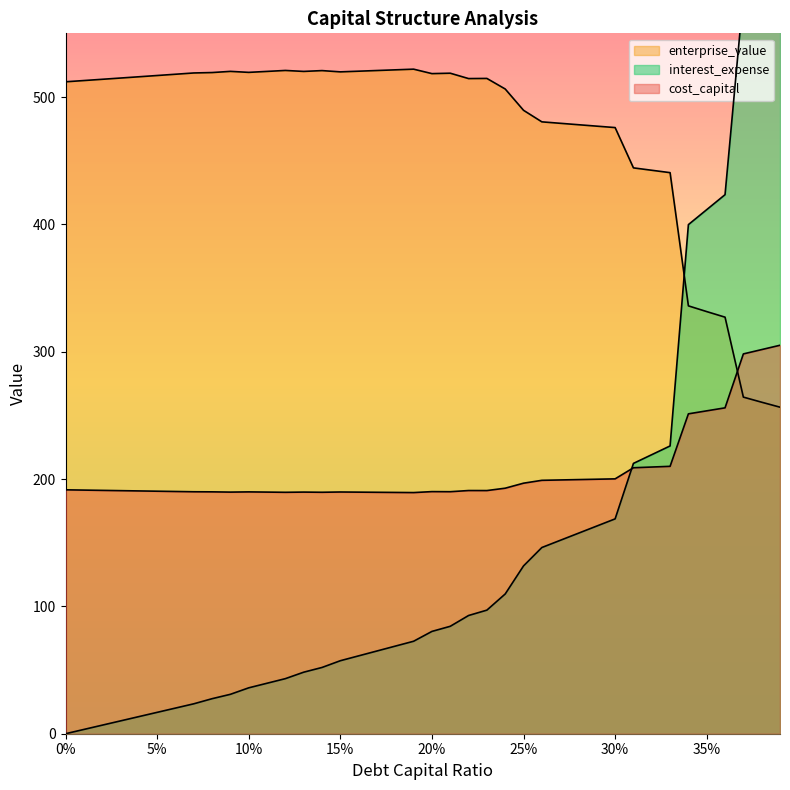

At which category is the sum across all series the highest?

0.39